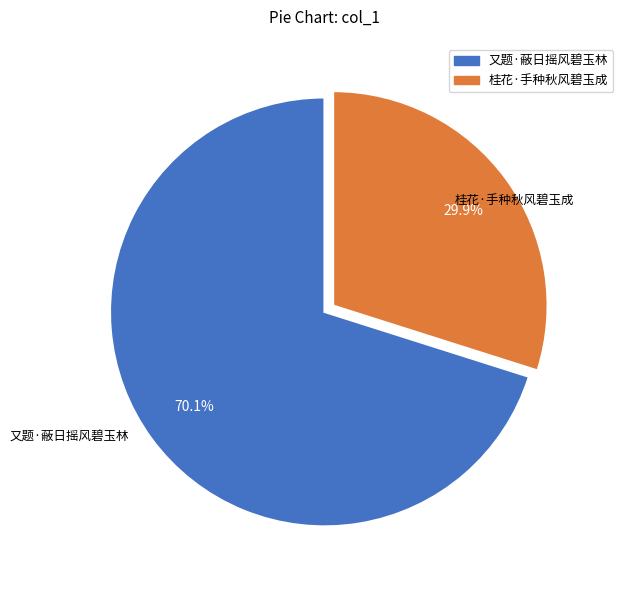

Between 又题·蔽日摇风碧玉林 and 桂花·手种秋风碧玉成, which is larger?

又题·蔽日摇风碧玉林